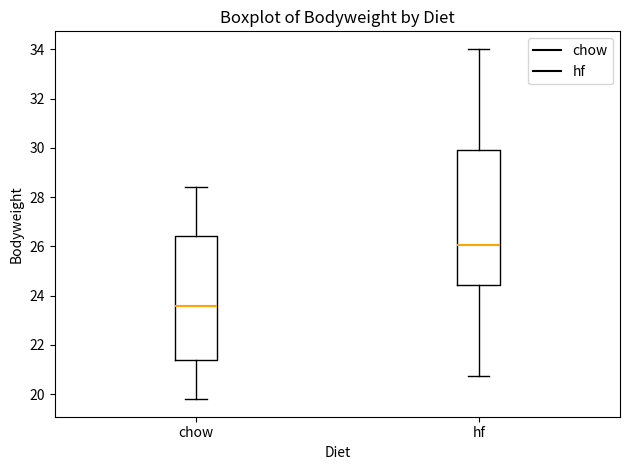

Which box is the tallest, from its lower edge to its upper edge?

hf